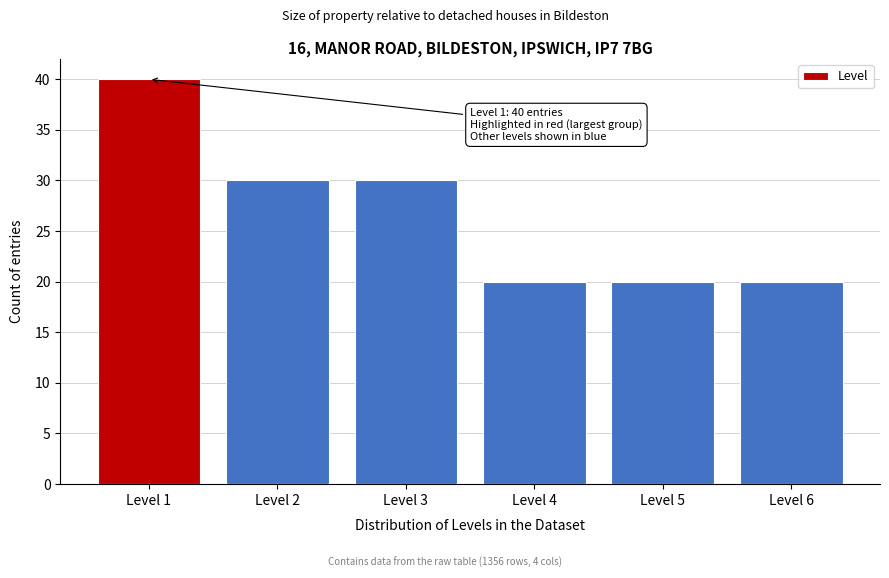

Over which range of the x-axis is the bar tallest?

0.5 to 1.5